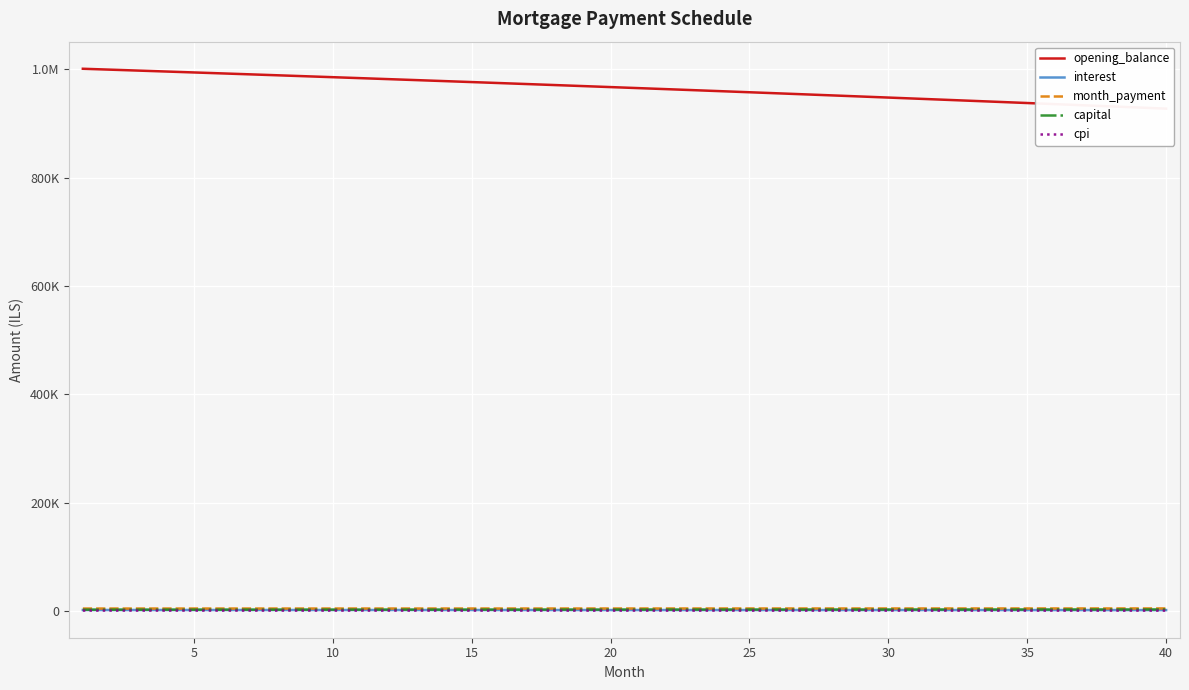

Which series has the largest total across all categories?

opening_balance